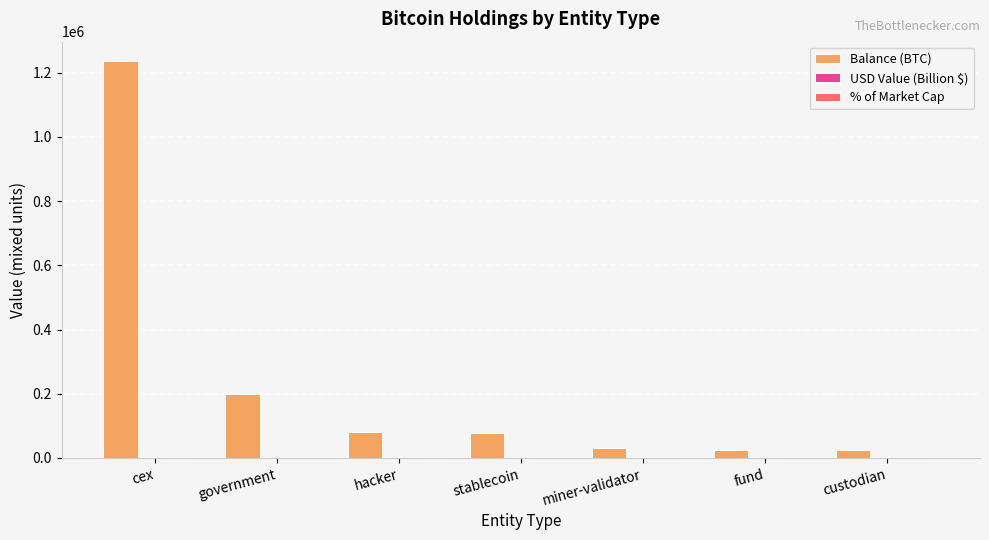

At which category does the chart reach its peak across all series?

cex